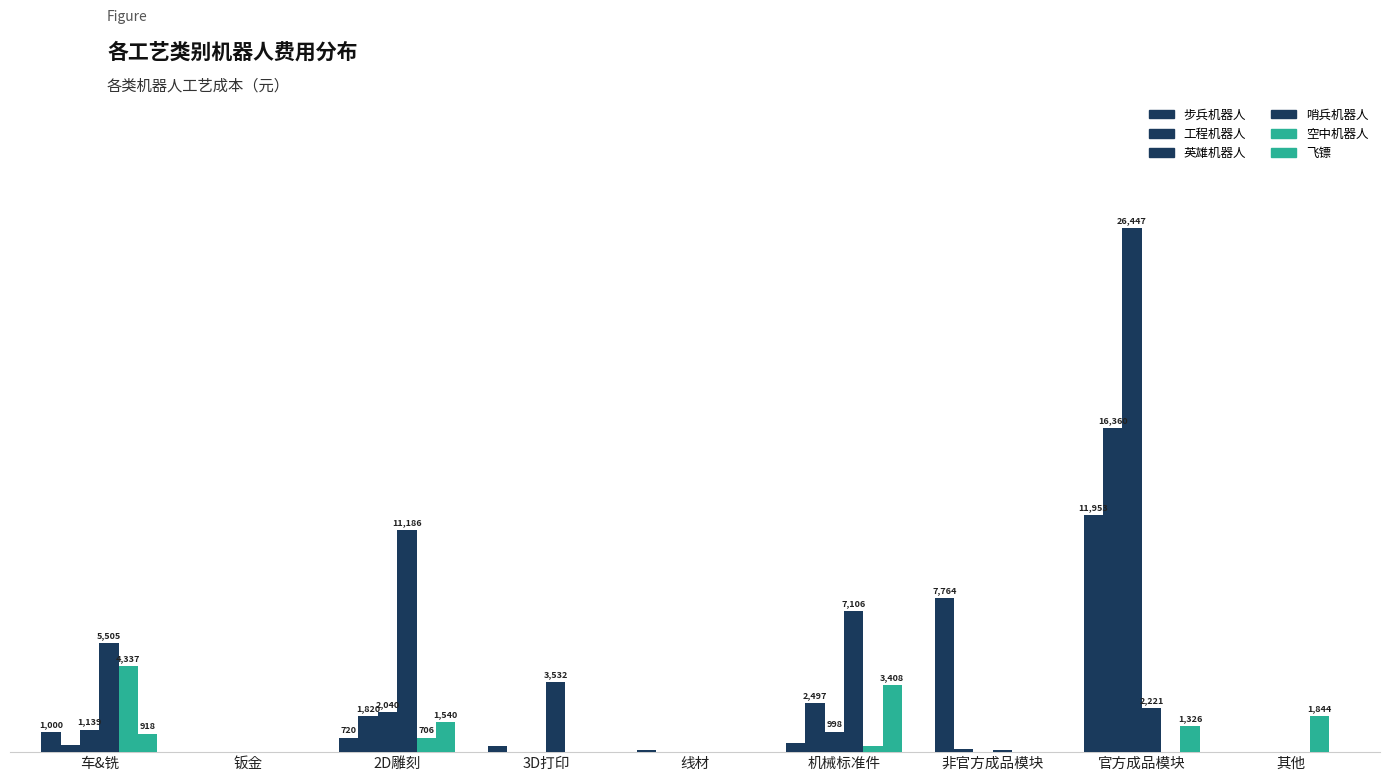

At how many categories does at least one series exceed 1025?

7